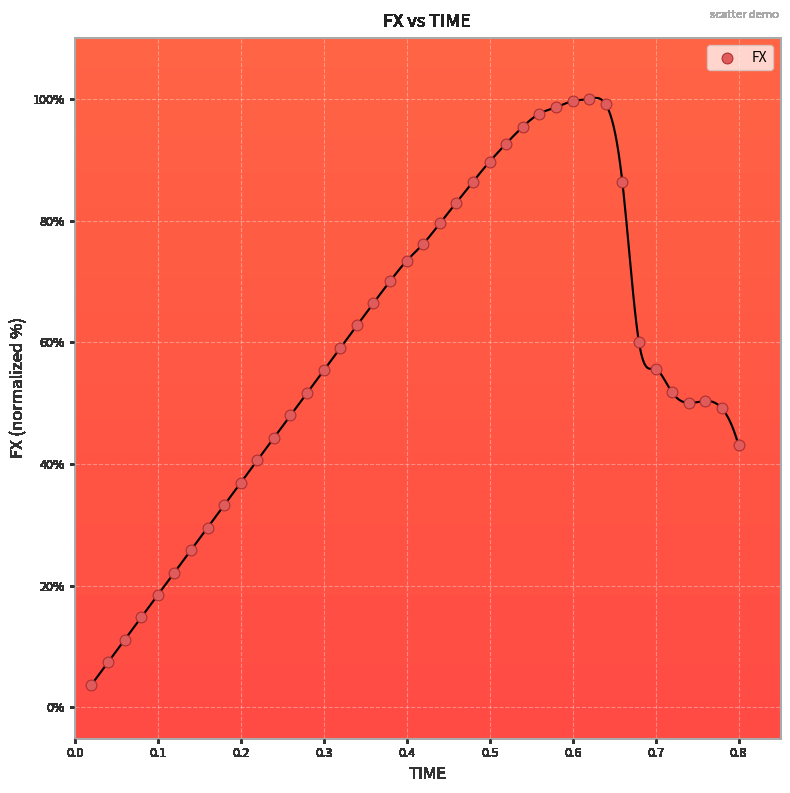

What is the range of Y values (max minus min)?

96.3